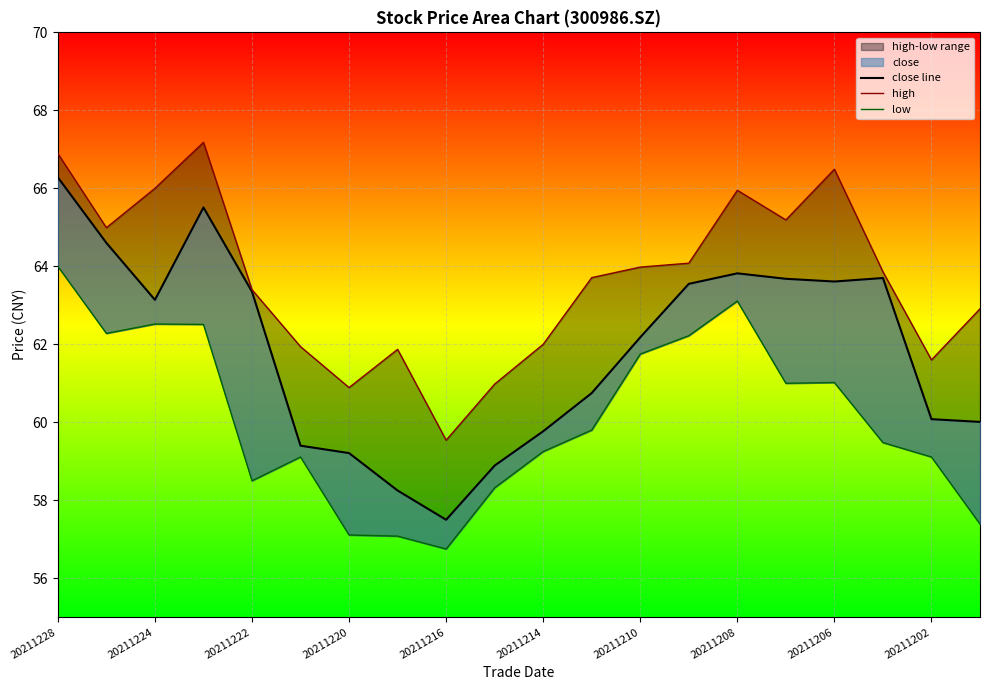

In close line, how many points are lower than both neighbors (excluding endpoints)?

3